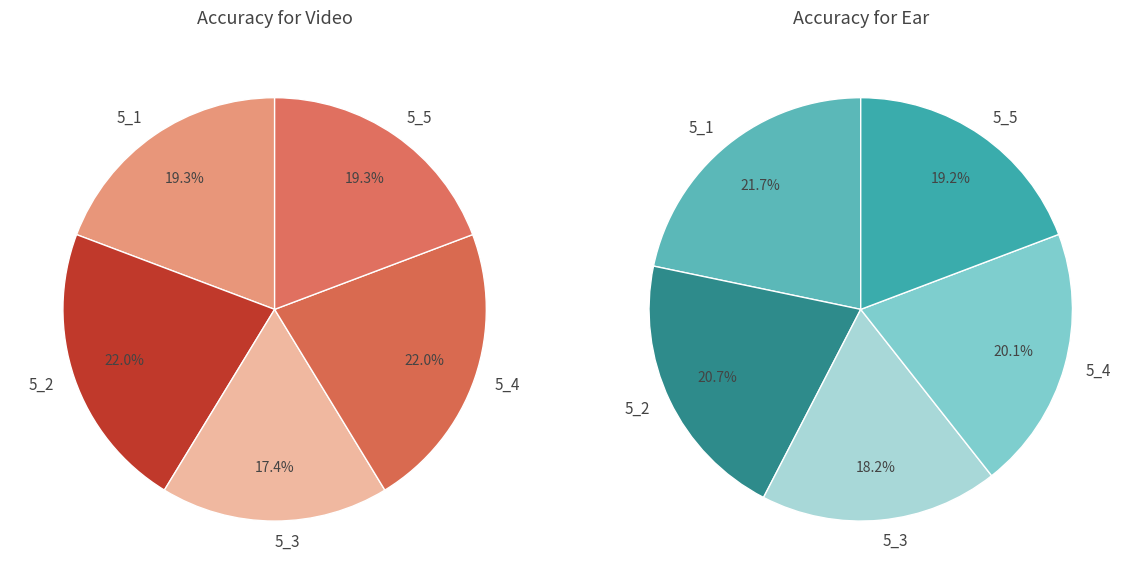

To the nearest percent, what percentage of the pie is 5_5?

19%